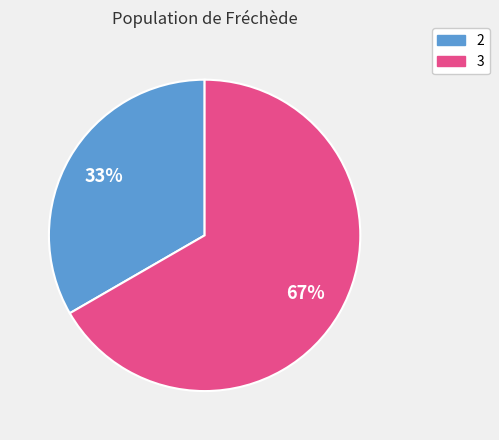

Is there any slice that represents more than half of the pie?

Yes